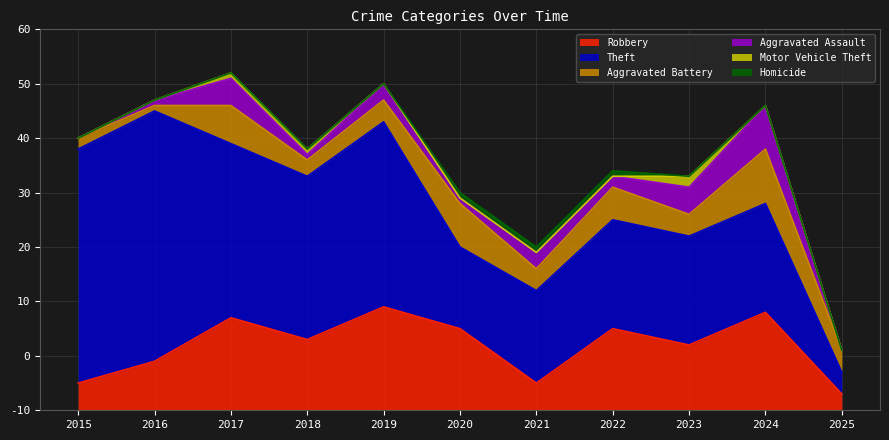

True or false: Robbery and Motor Vehicle Theft intersect in this chart.

False